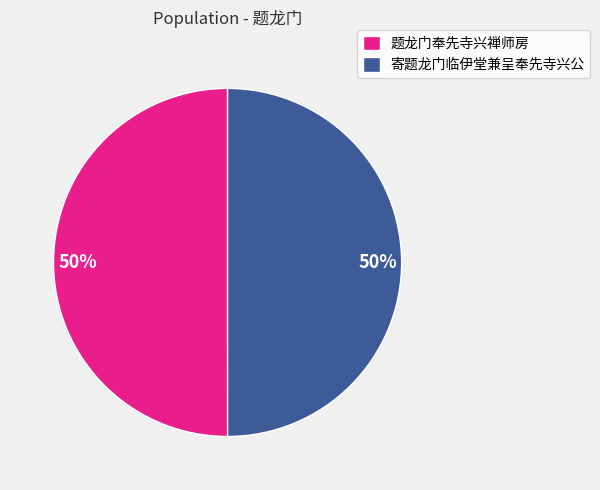

To the nearest percent, what percentage of the pie is 寄题龙门临伊堂兼呈奉先寺兴公?

50%